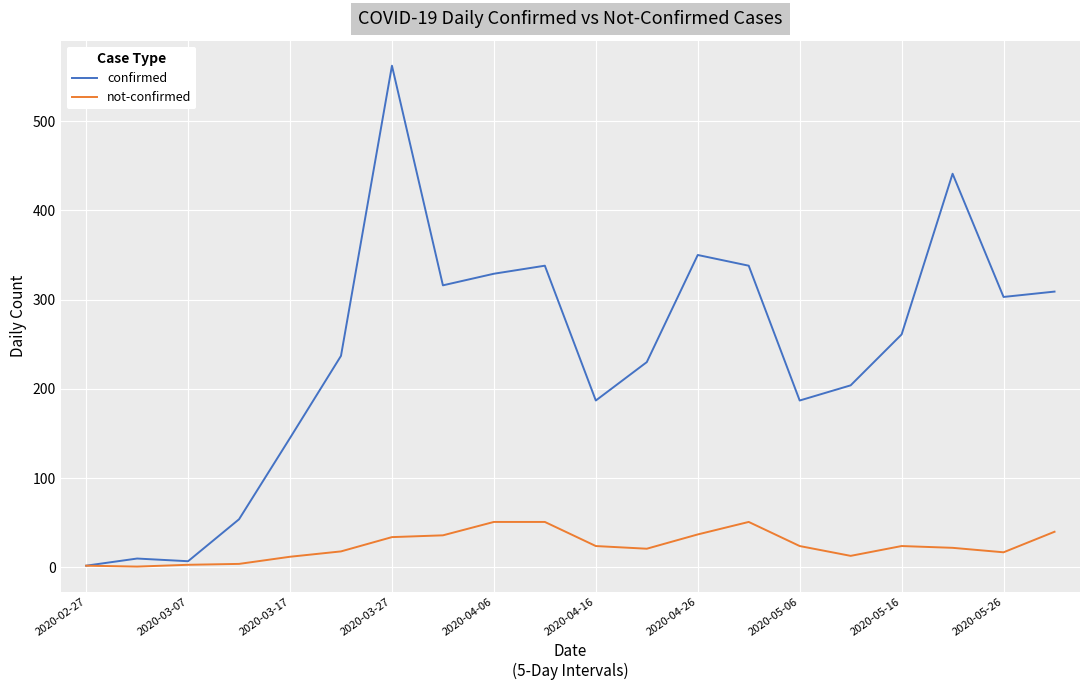

What is the maximum value for not-confirmed?

51